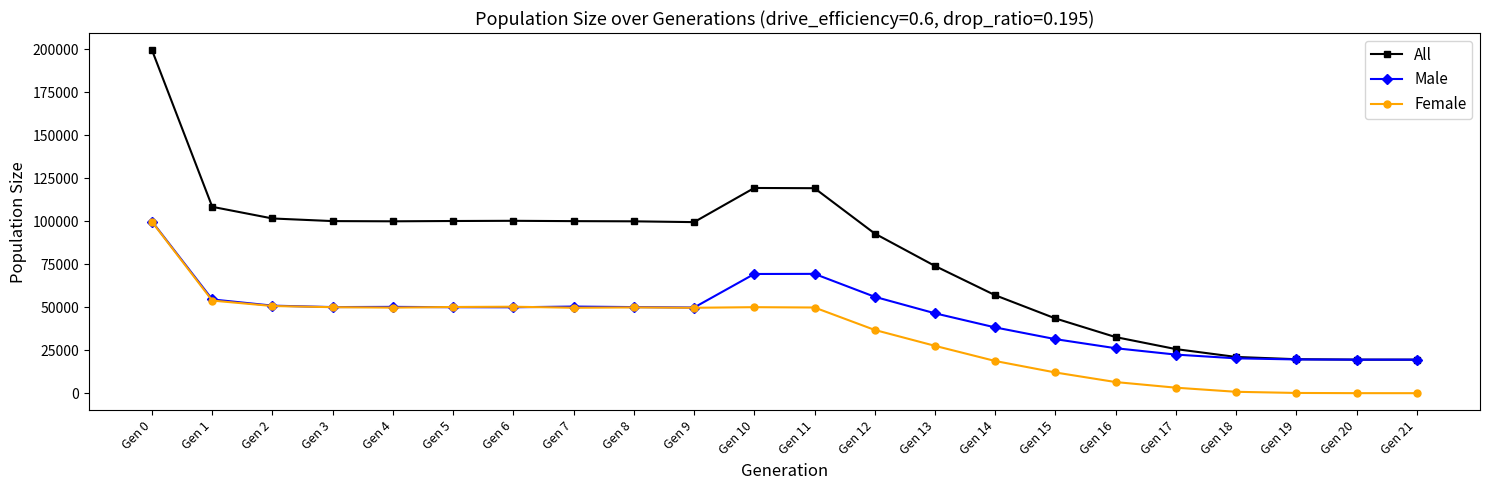

Rank the series by their average value, from highest to lowest.

All, Male, Female